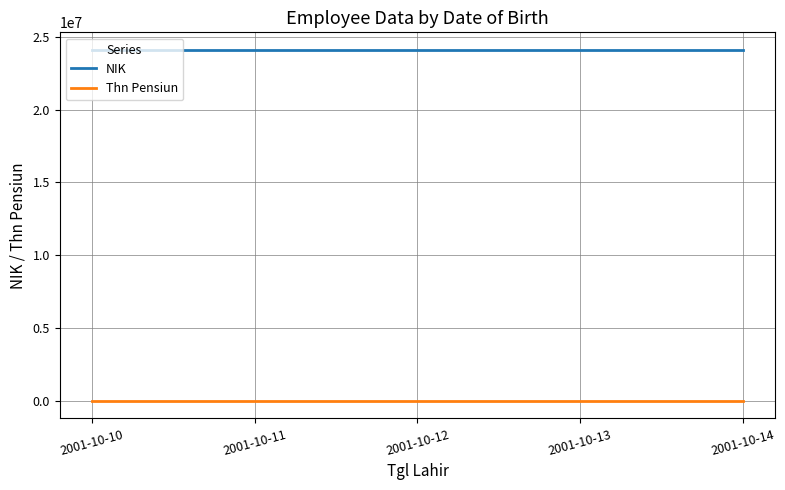

What is the greatest value displayed?

24101824